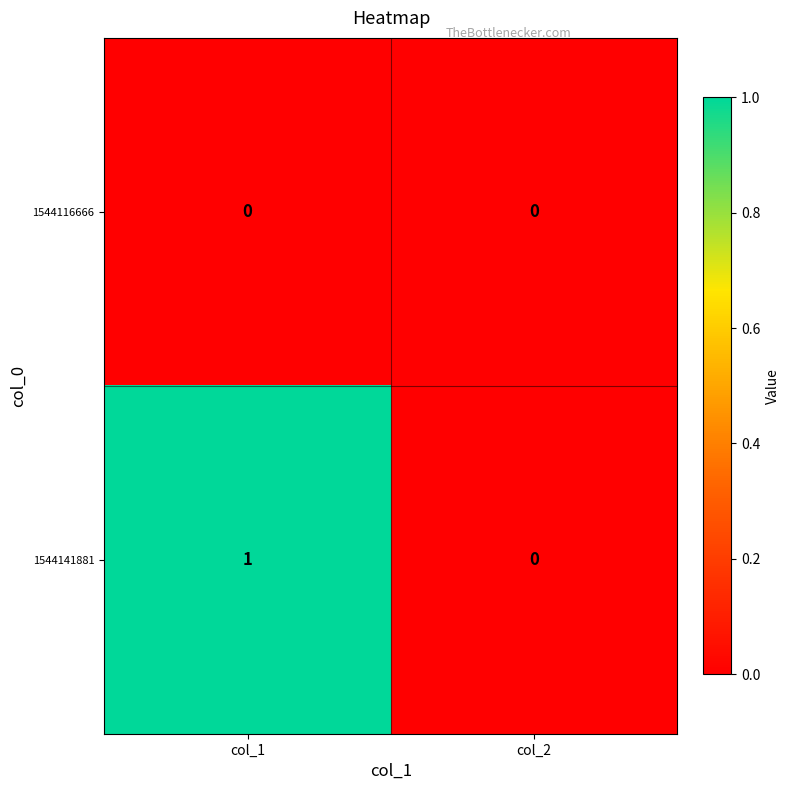

Reading right to left, extract all data points from this chart.

1544116666: col_2=0	col_1=0
1544141881: col_2=0	col_1=1